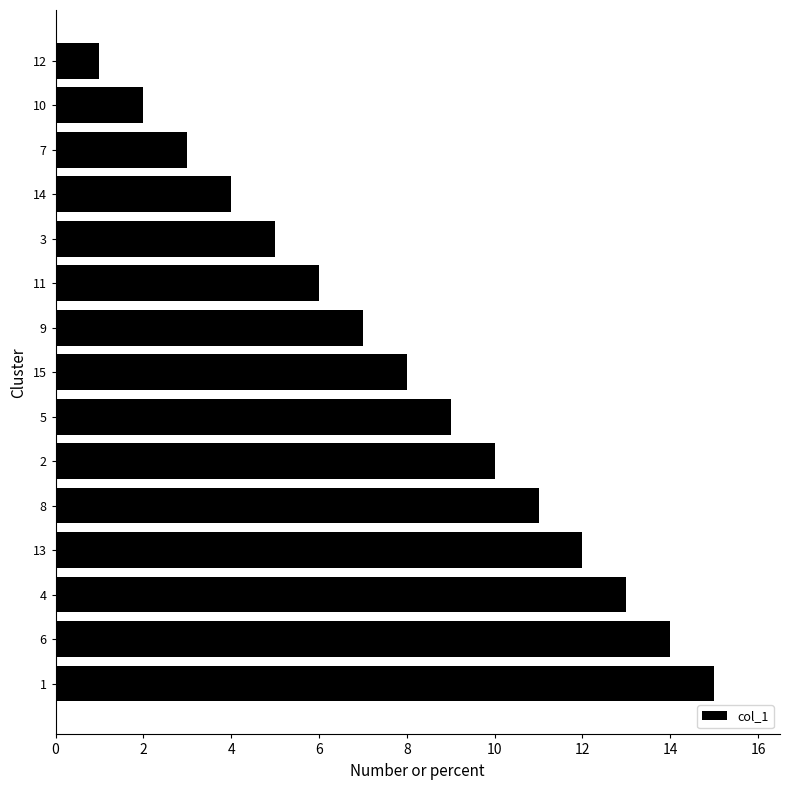

Which has a higher value, 10 or 14?

14